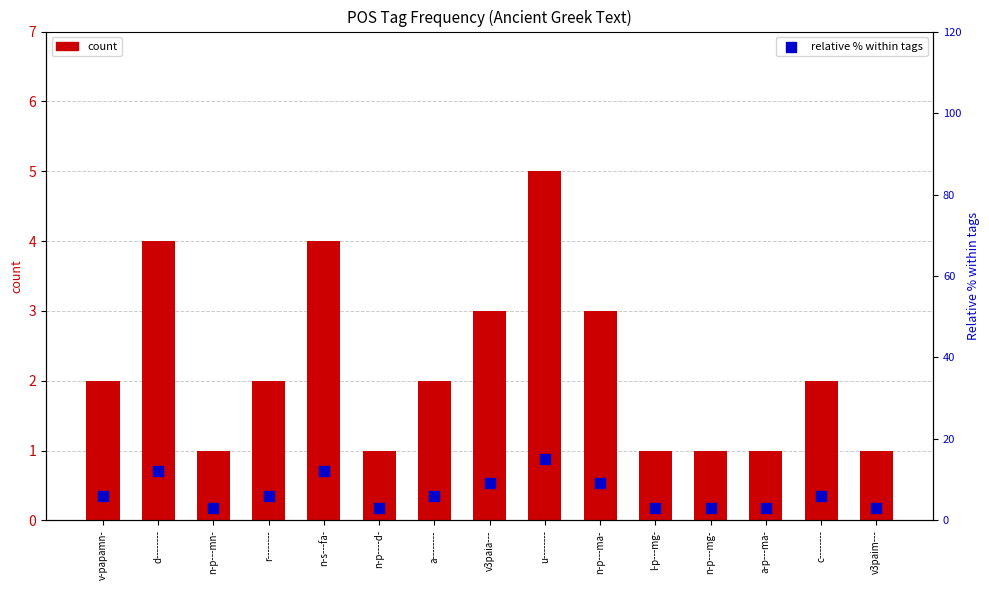

Which series contains the lowest Y value?

count